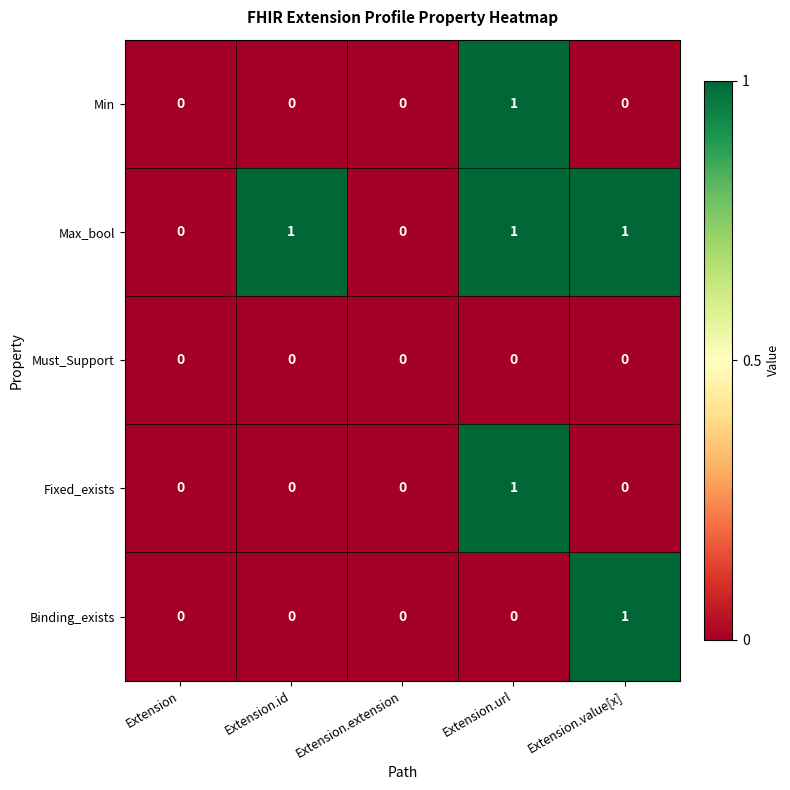

Count the Max_bool values in the range 0 to 1.

5